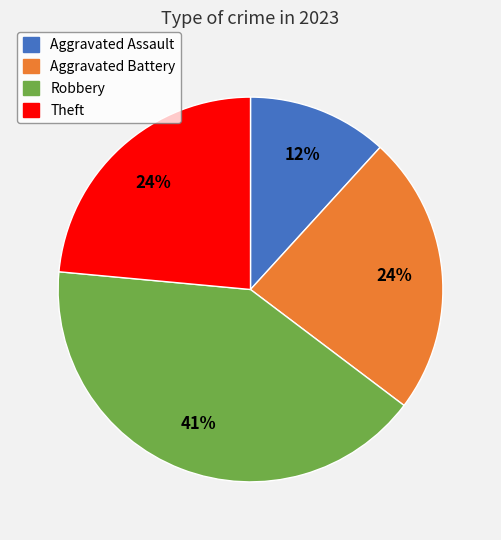

Is the sum of Aggravated Battery and Robbery greater than half?

Yes